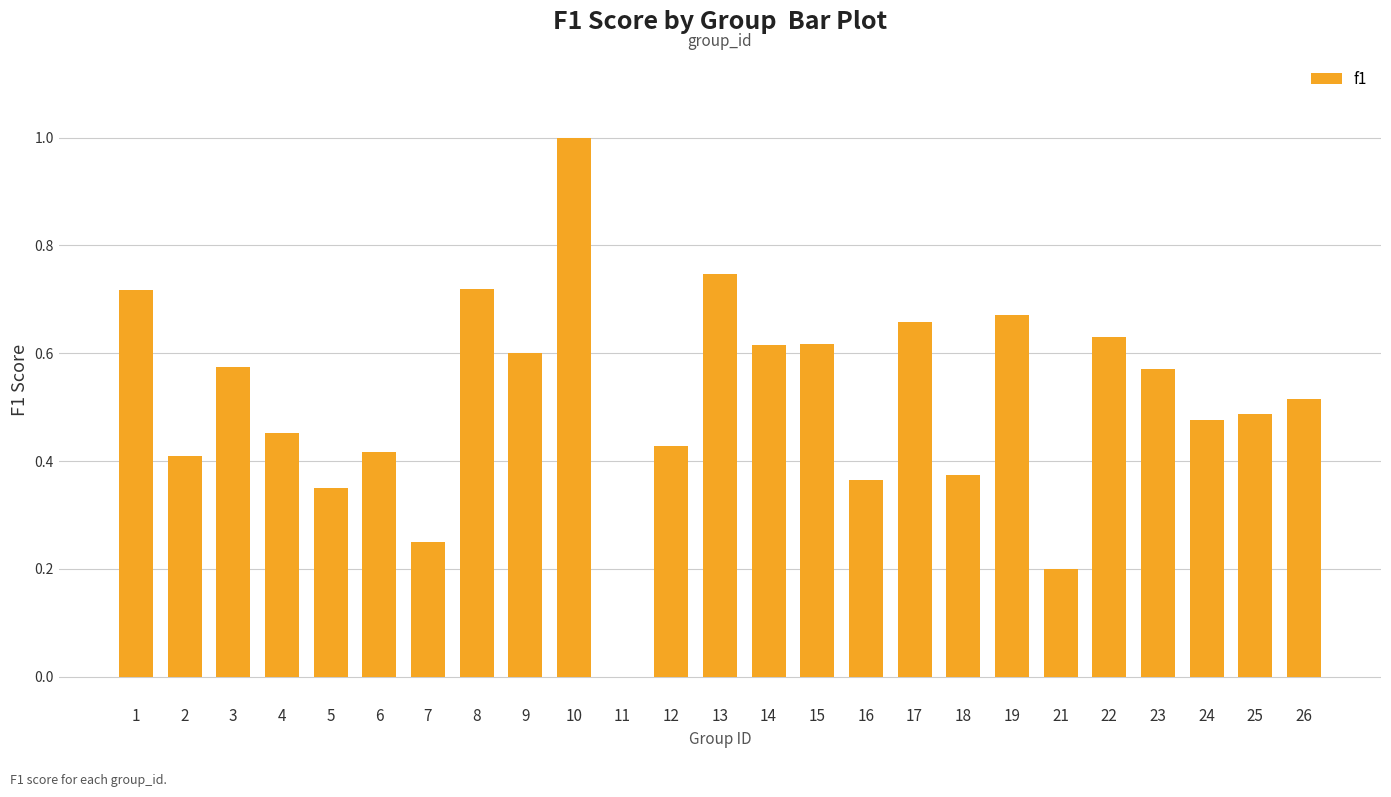

How many positive values are there?

24